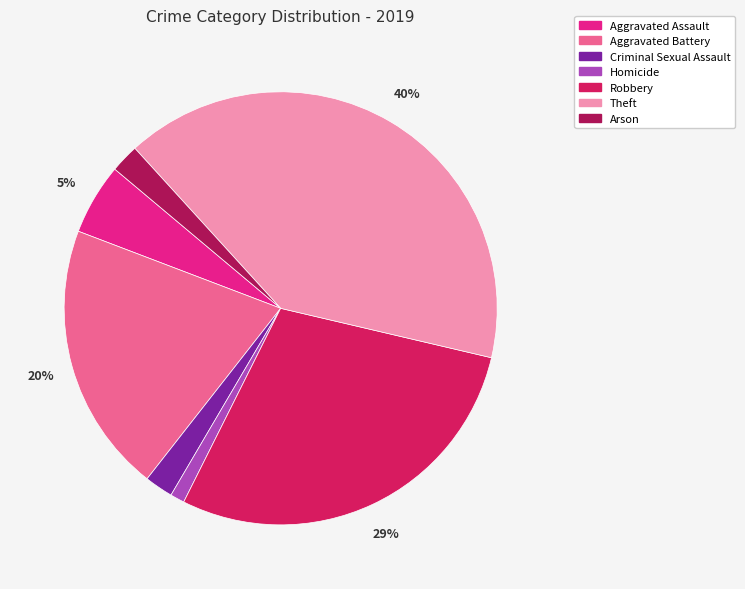

Does Theft represent more than half of the total?

No